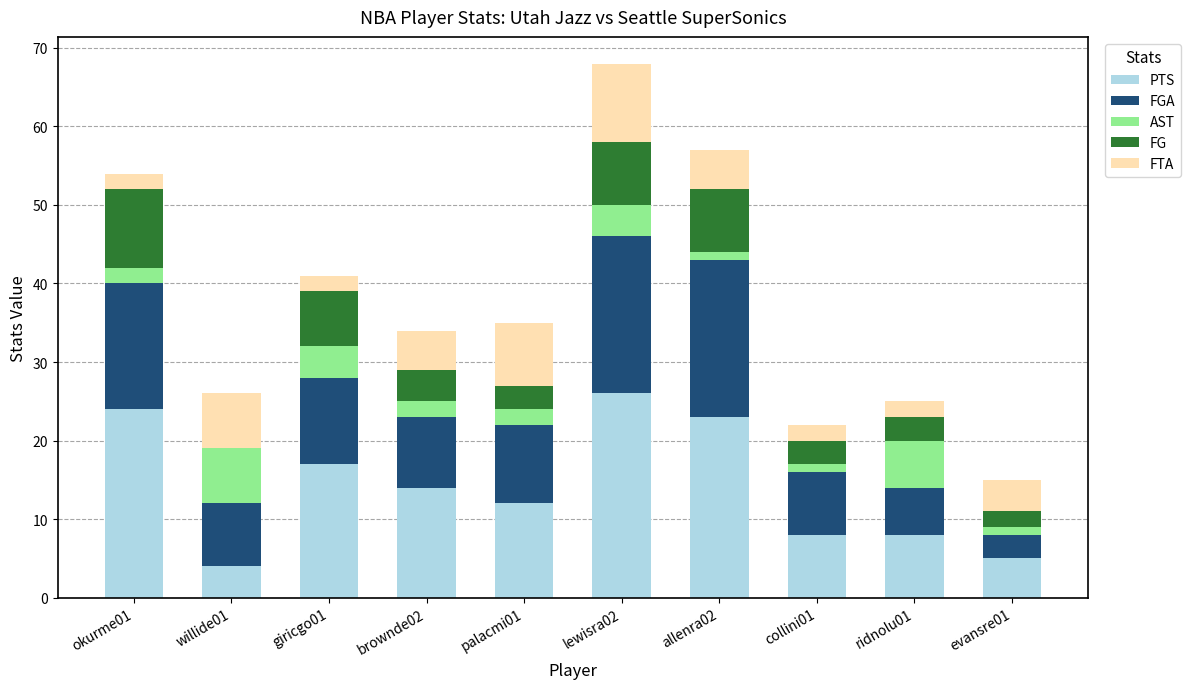

Does the chart contain stacked bars?

Yes